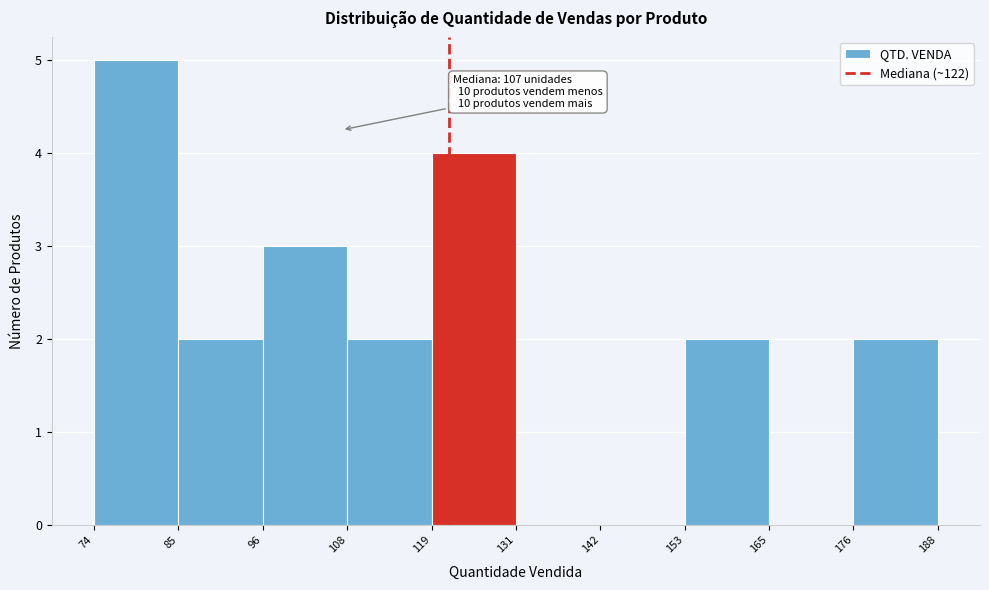

Which range on the x-axis has the tallest bar?

74 to 85